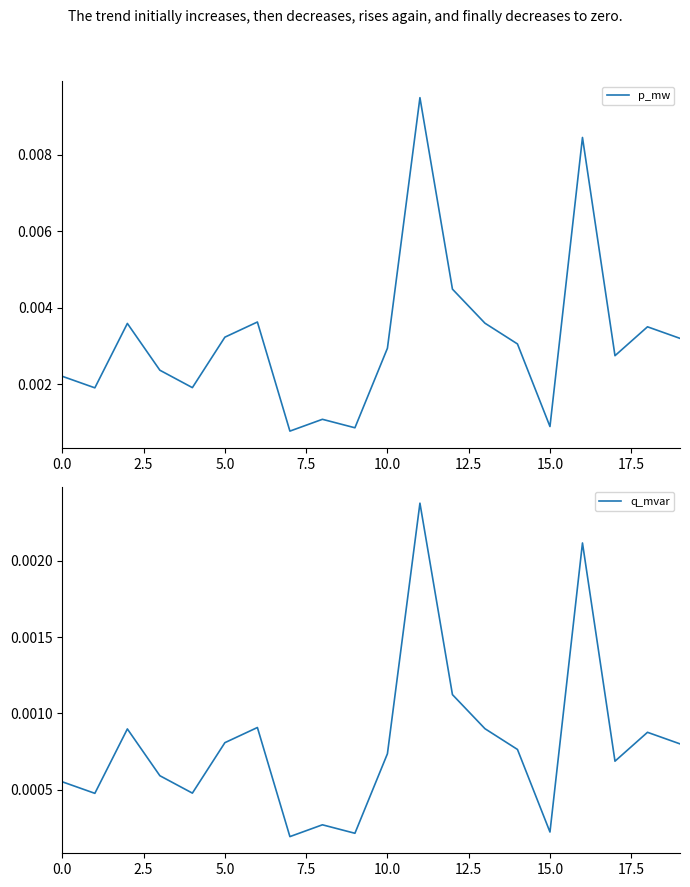

How many lines are shown in the chart?

2